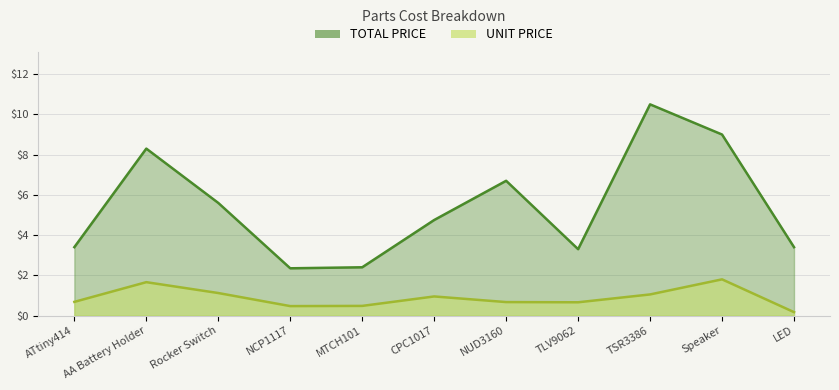

Reading left to right, extract all data points from this chart.

TOTAL PRICE: 3.4	8.3	5.6	2.4	2.4	4.8	6.7	3.3	10.5	9.0	3.4
UNIT PRICE: 0.7	1.7	1.1	0.5	0.5	0.9	0.7	0.7	1.1	1.8	0.2